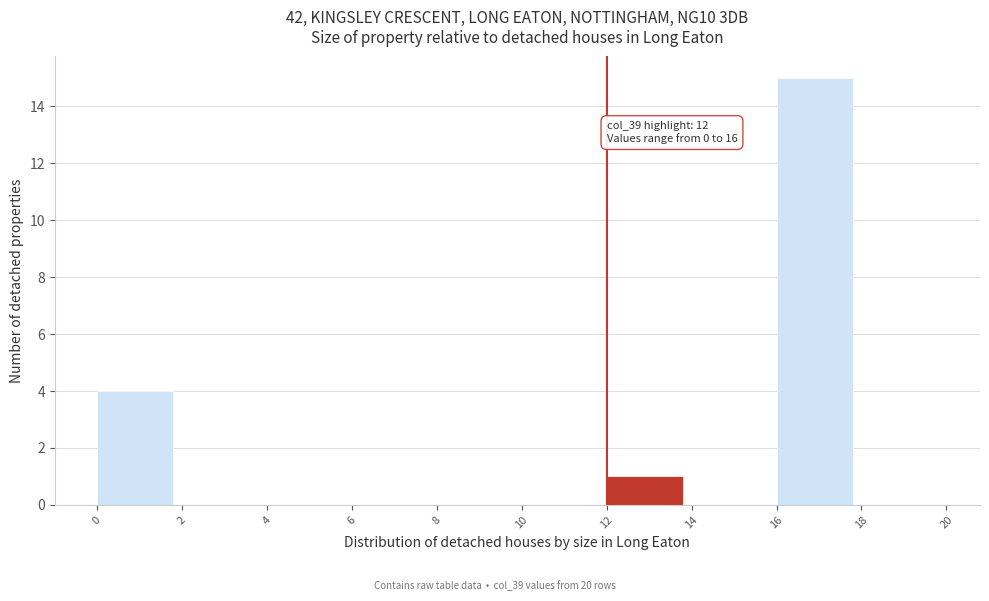

Over which range of the x-axis is the bar tallest?

16 to 18